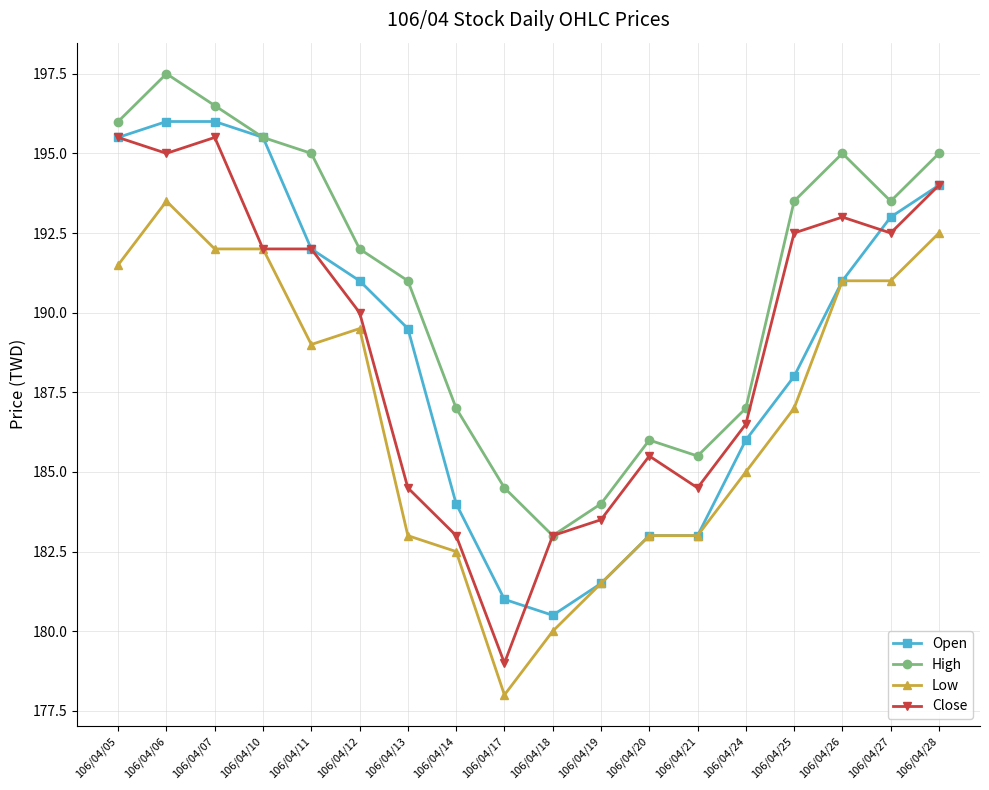

Which series has the largest total across all categories?

High